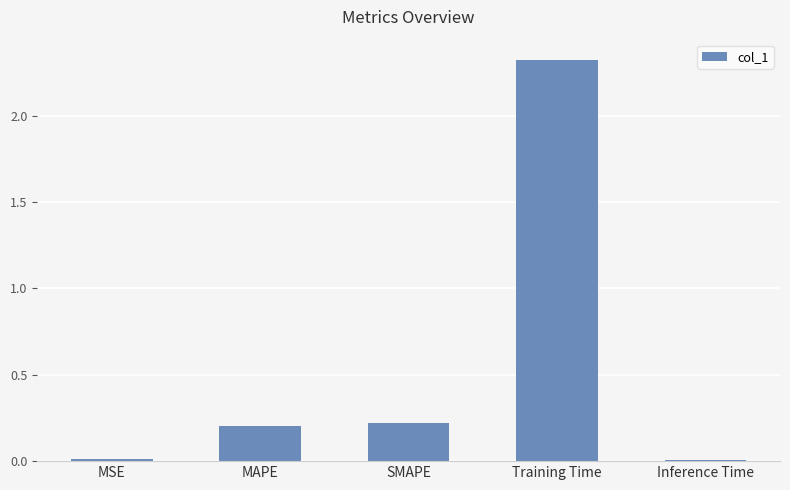

What is the difference between the second highest and second lowest values?

0.2